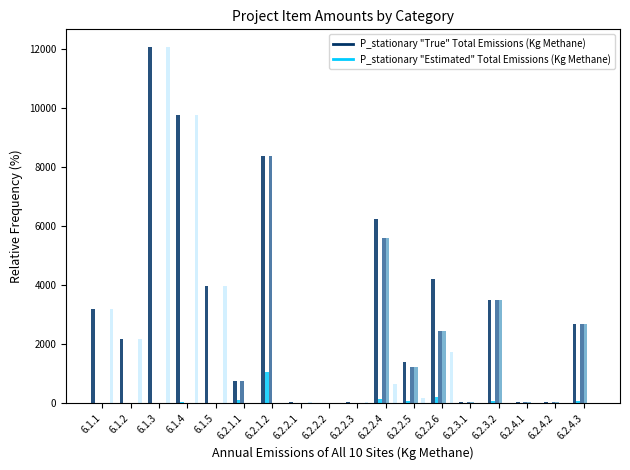

How many groups of bars are there?

18